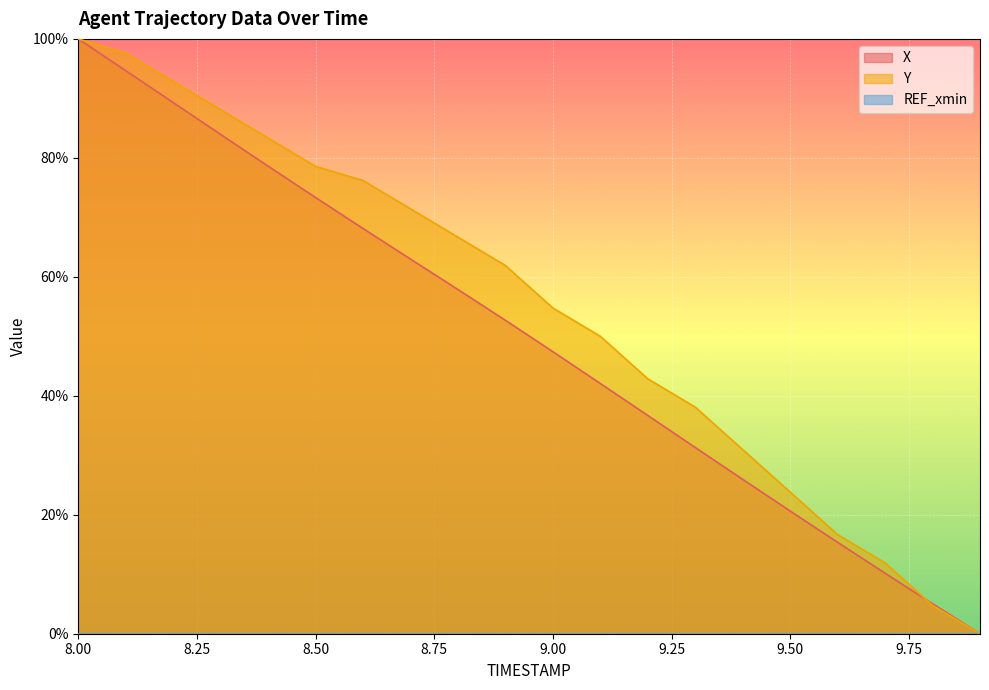

At 8.3, list the series in order from largest to smallest.

Y, X